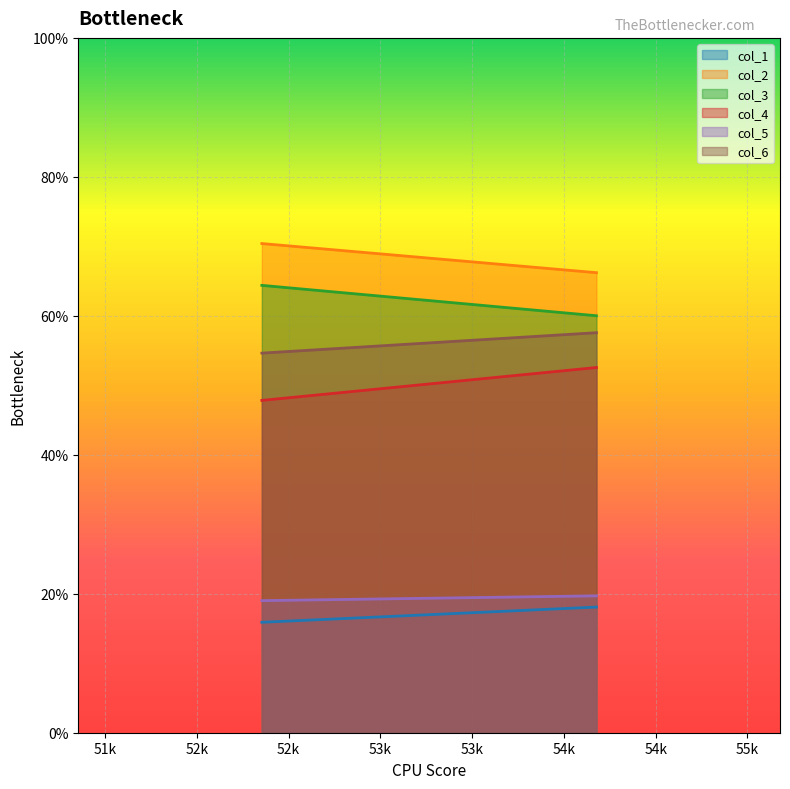

What is the minimum value for col_2?

66.2